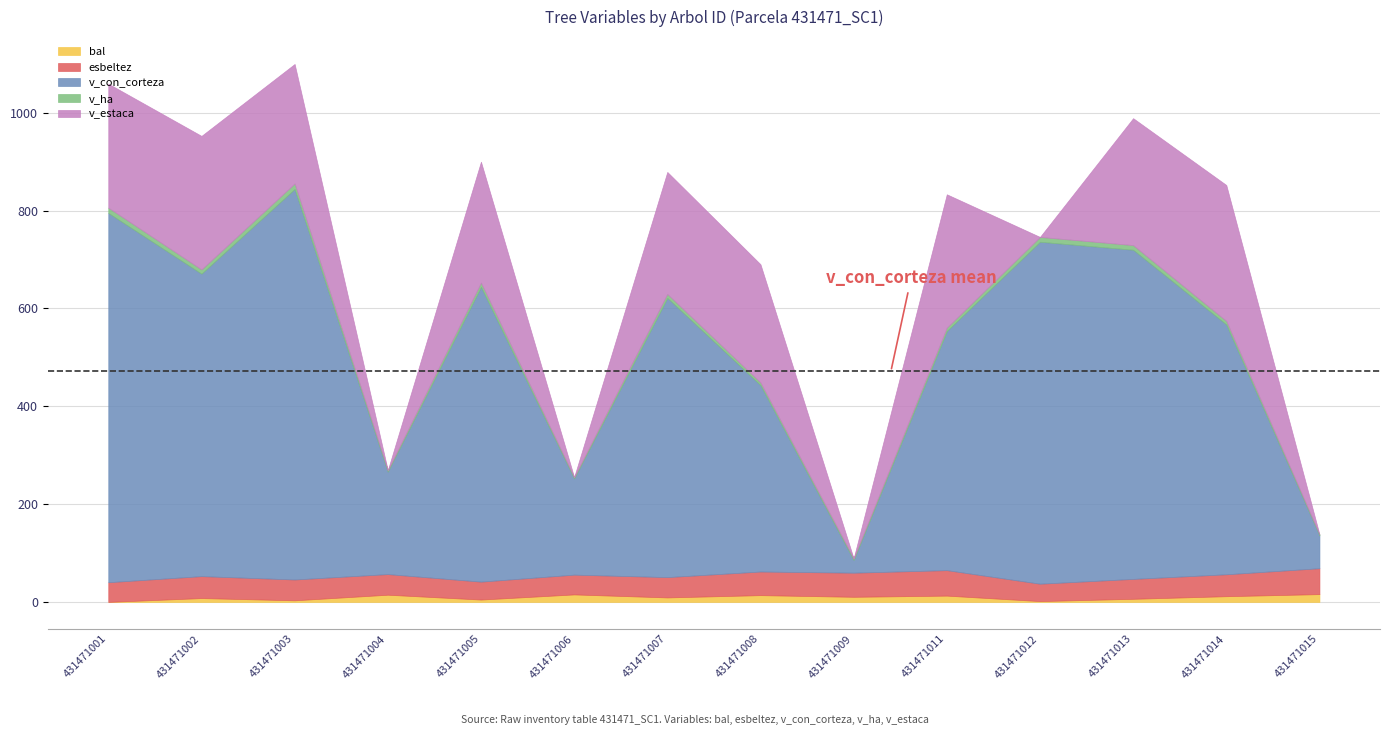

True or false: v_con_corteza and v_ha cross at least once.

False